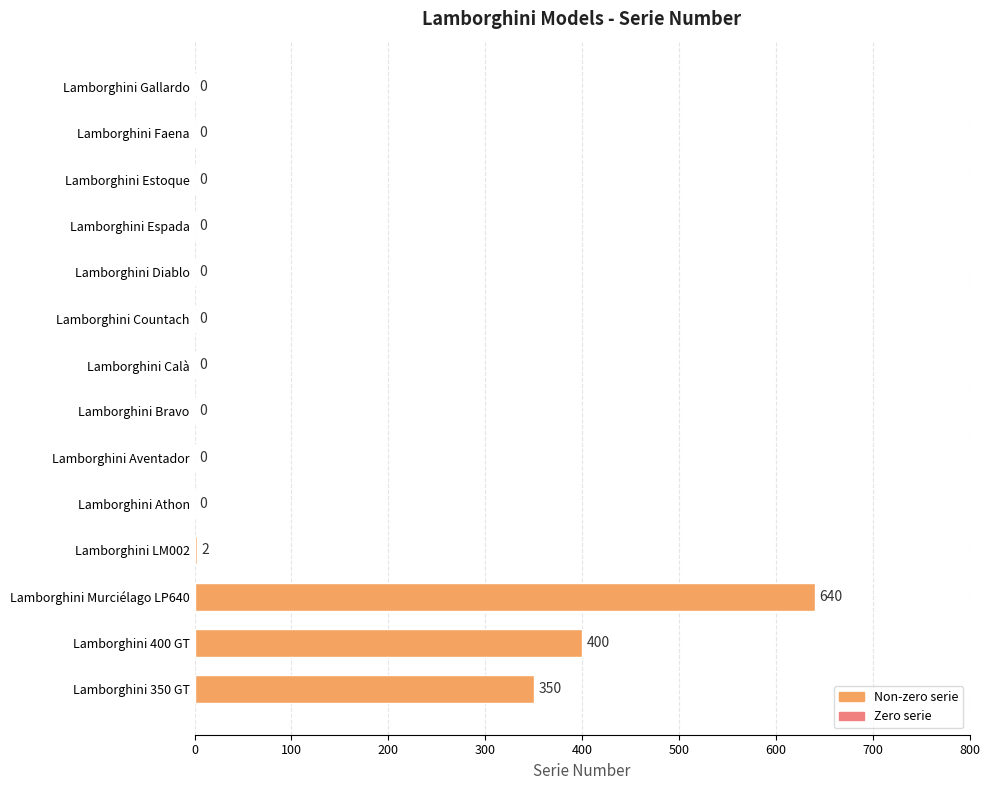

What is the sum of the values at Lamborghini Murciélago LP640 and Lamborghini Espada?

640